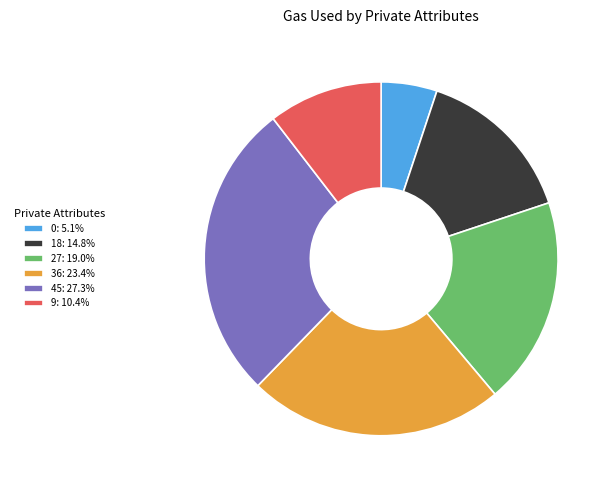

Rank the categories by value from highest to lowest.

45, 36, 27, 18, 9, 0